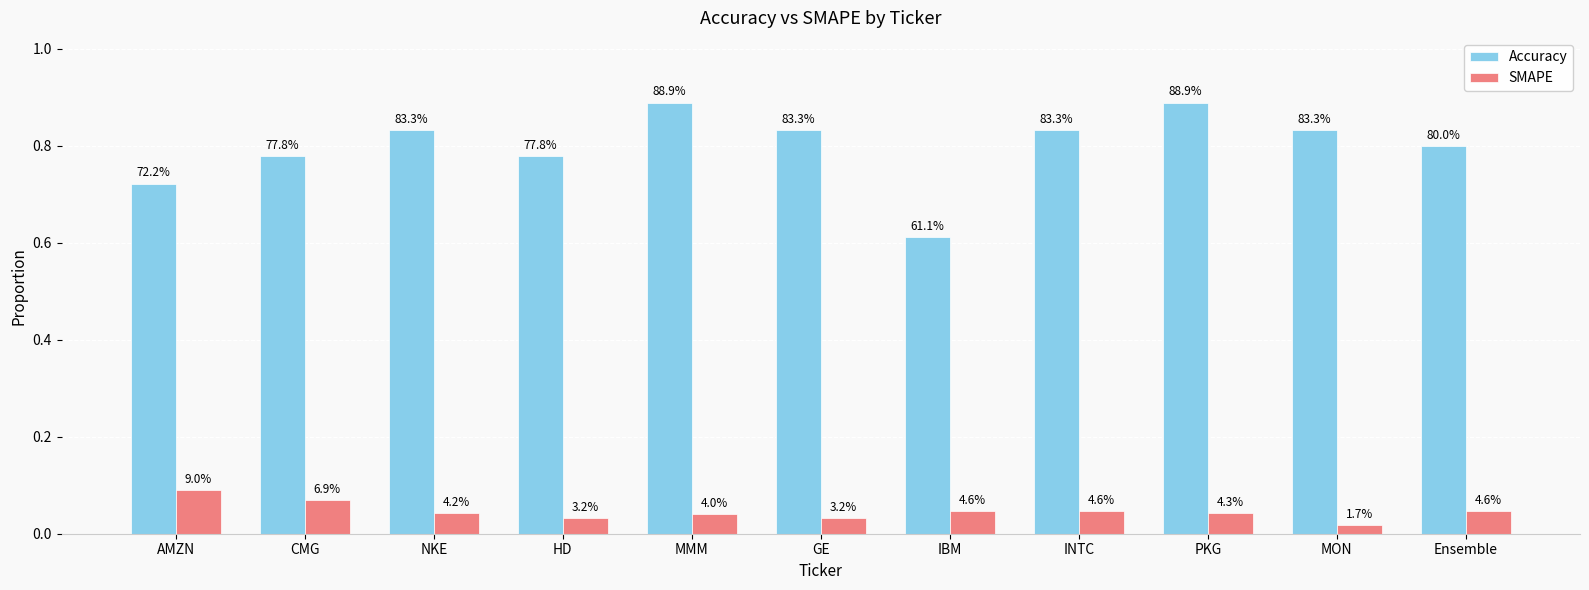

Which series has the widest spread of values?

Accuracy